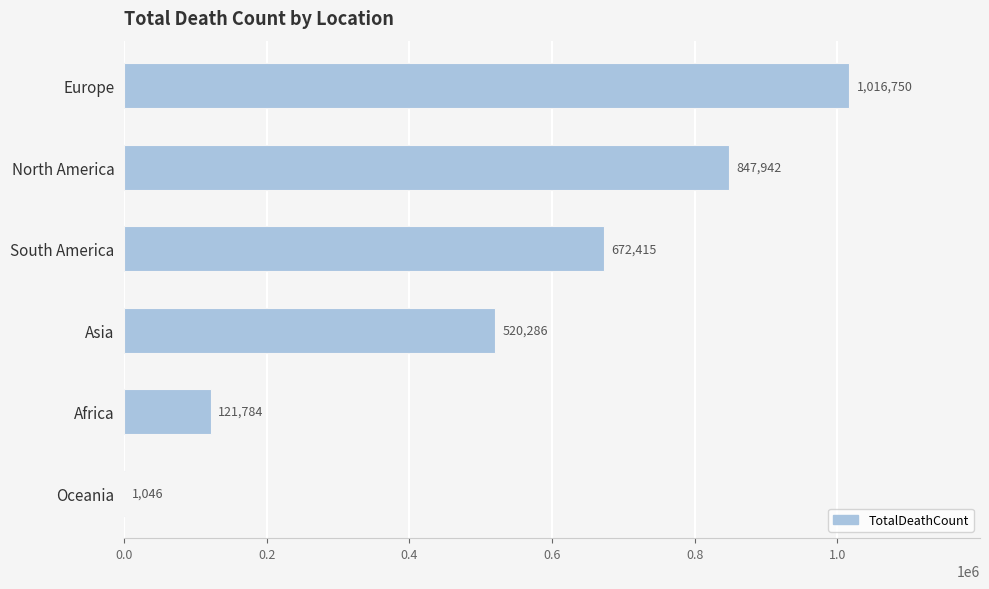

Are the bars grouped side by side (vs. stacked)?

No